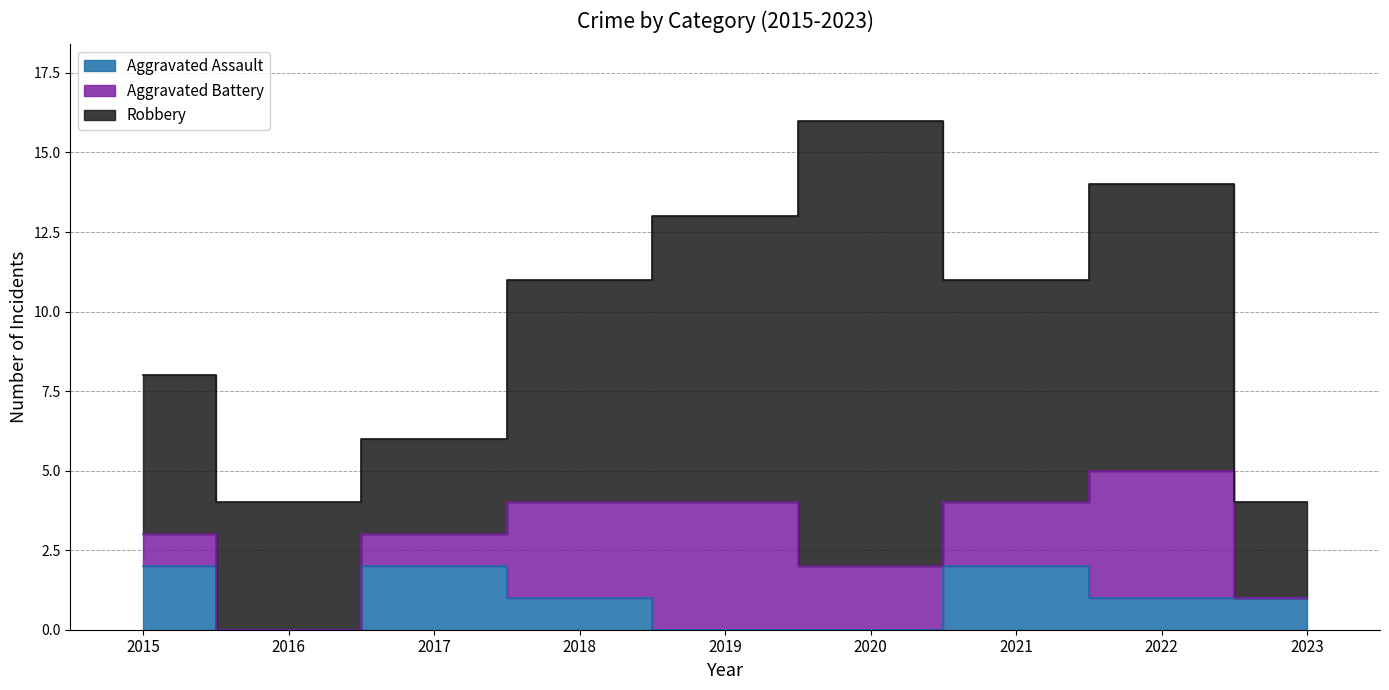

Which series has the largest total across all categories?

Robbery